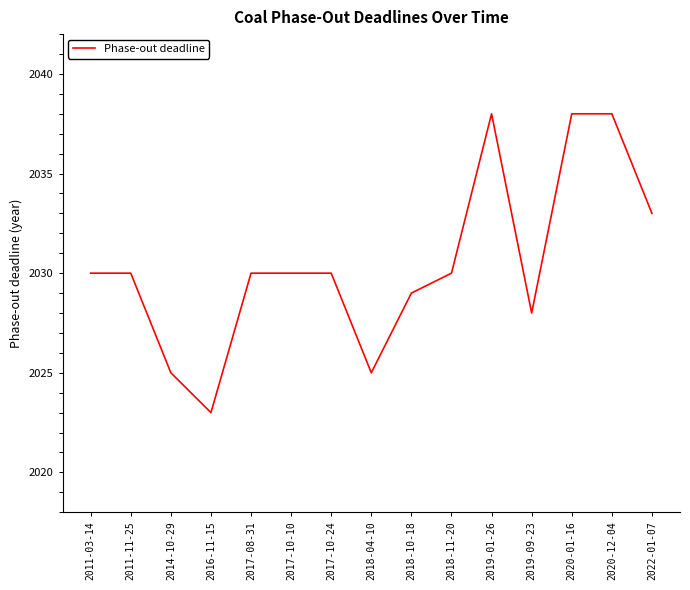

What position from the left is 2020-12-04?

14